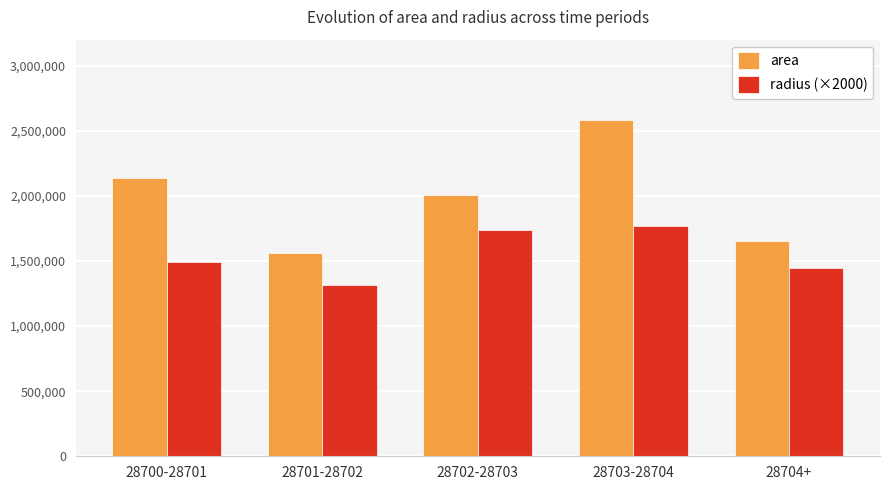

How many values in the area series are below 2006250?

2